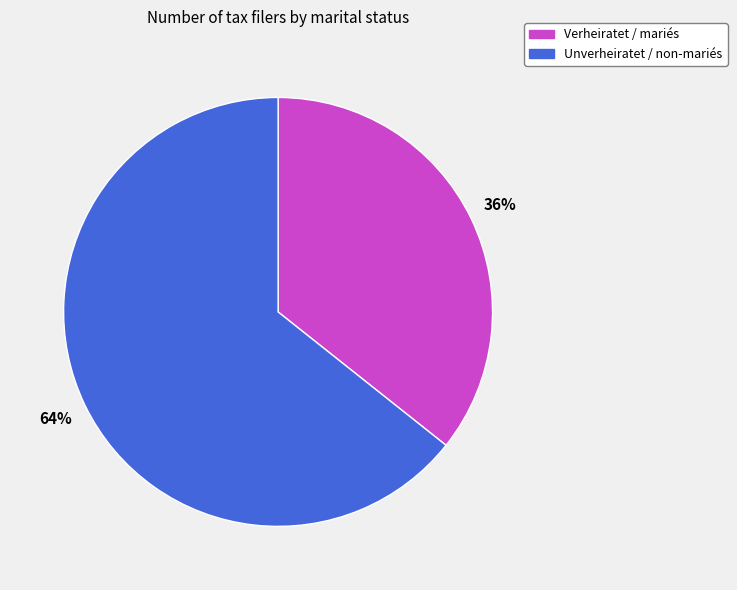

How many slices are in this pie chart?

2